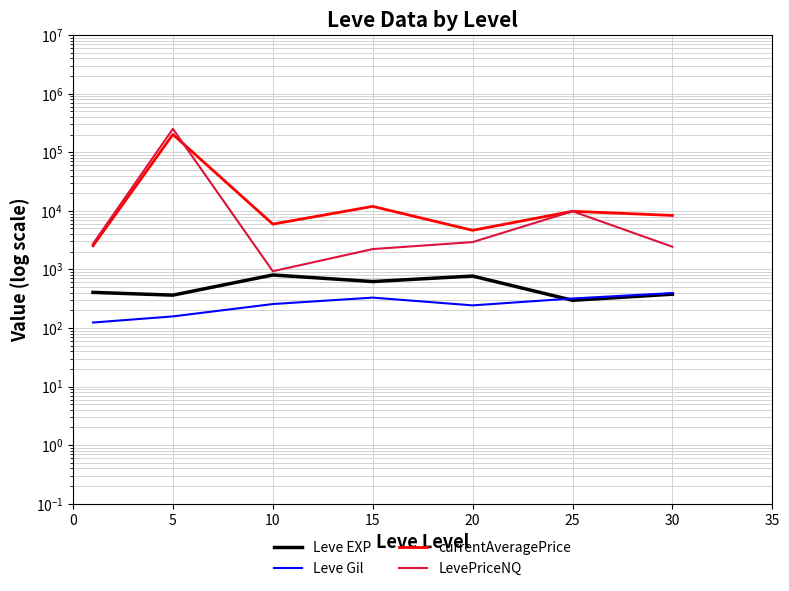

At which label does currentAveragePrice first exceed 8342?

5